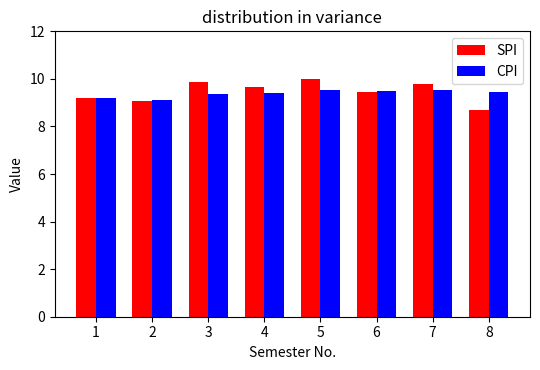

The value of SPI at 6 is 2.7. True or false?

False